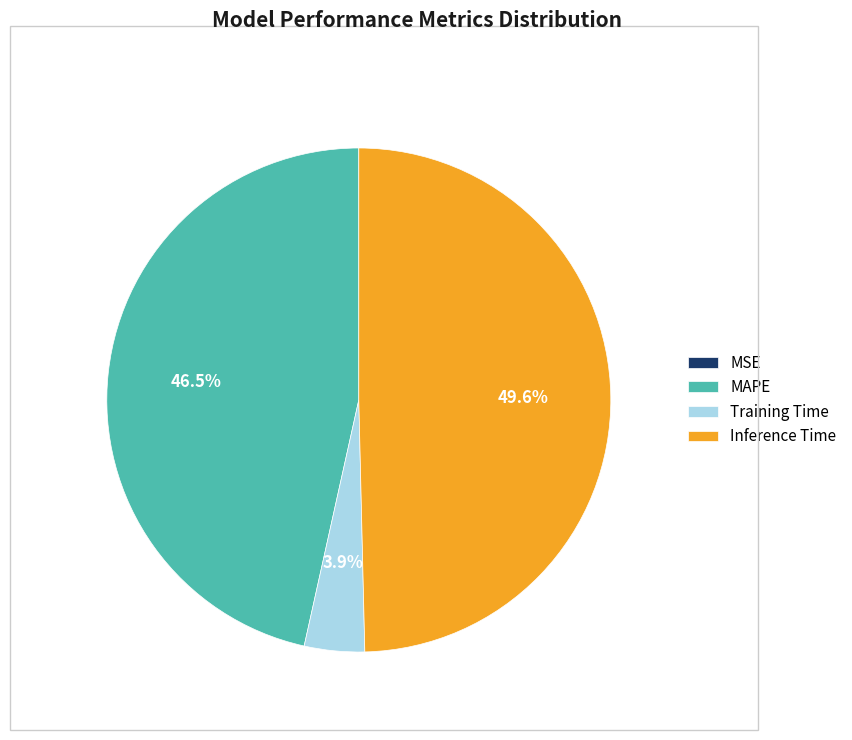

Does any single category account for the majority?

No